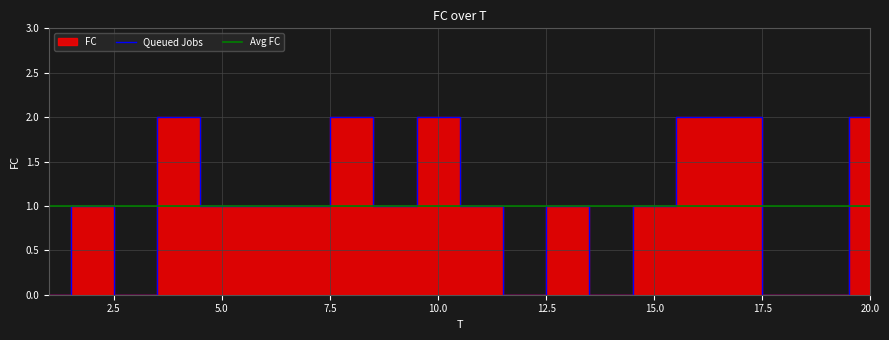

True or false: Queued Jobs has a value of 2 at 5.0.

False